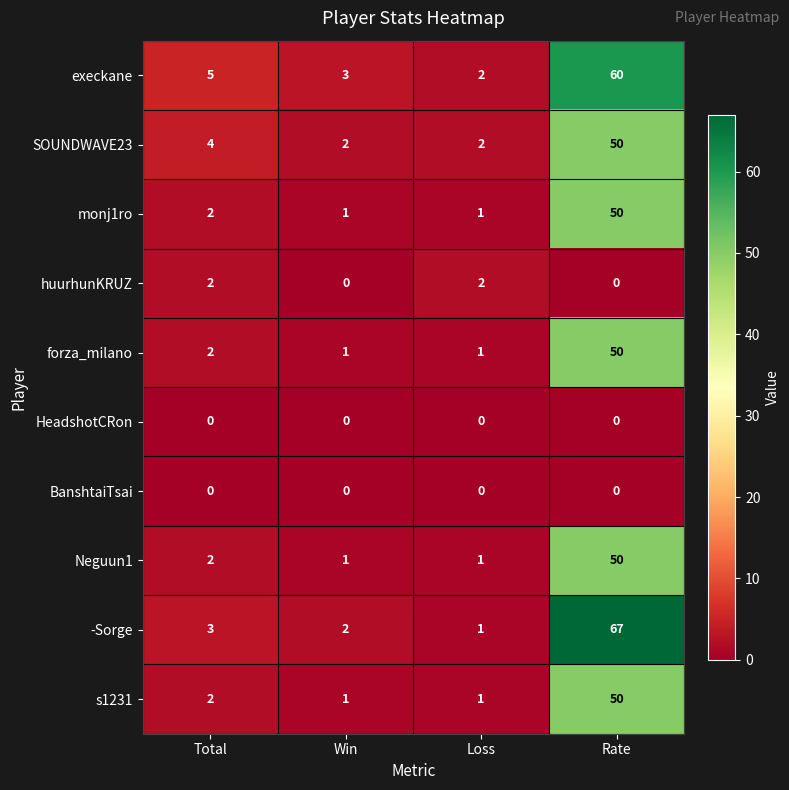

How many series are shown in this chart?

10